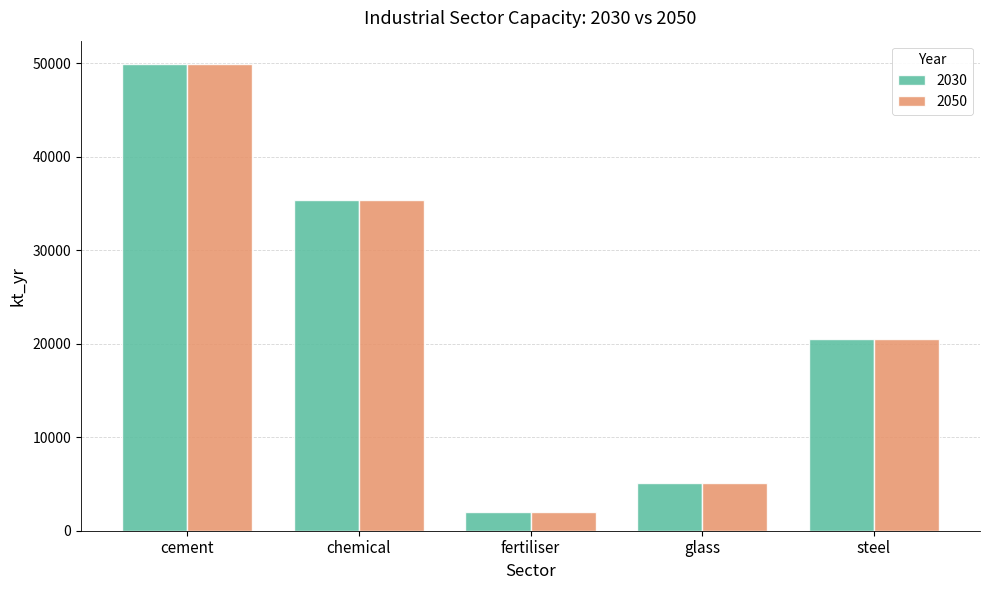

At which category is the sum across all series the highest?

cement